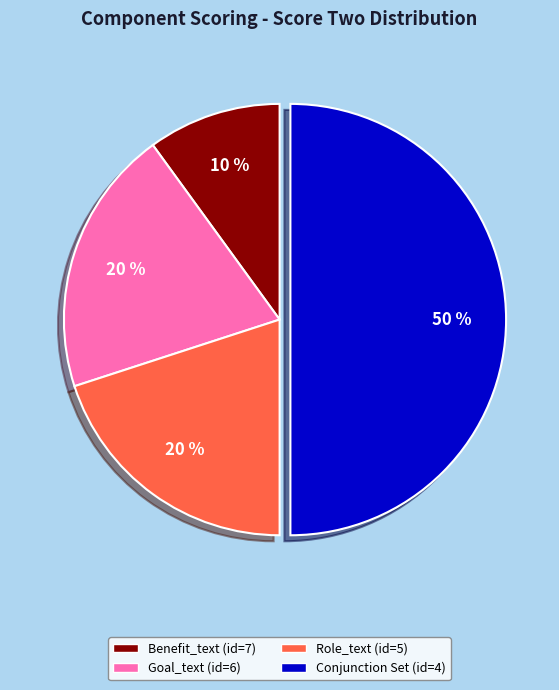

True or false: Benefit_text (id=7) accounts for 24% of the total.

False